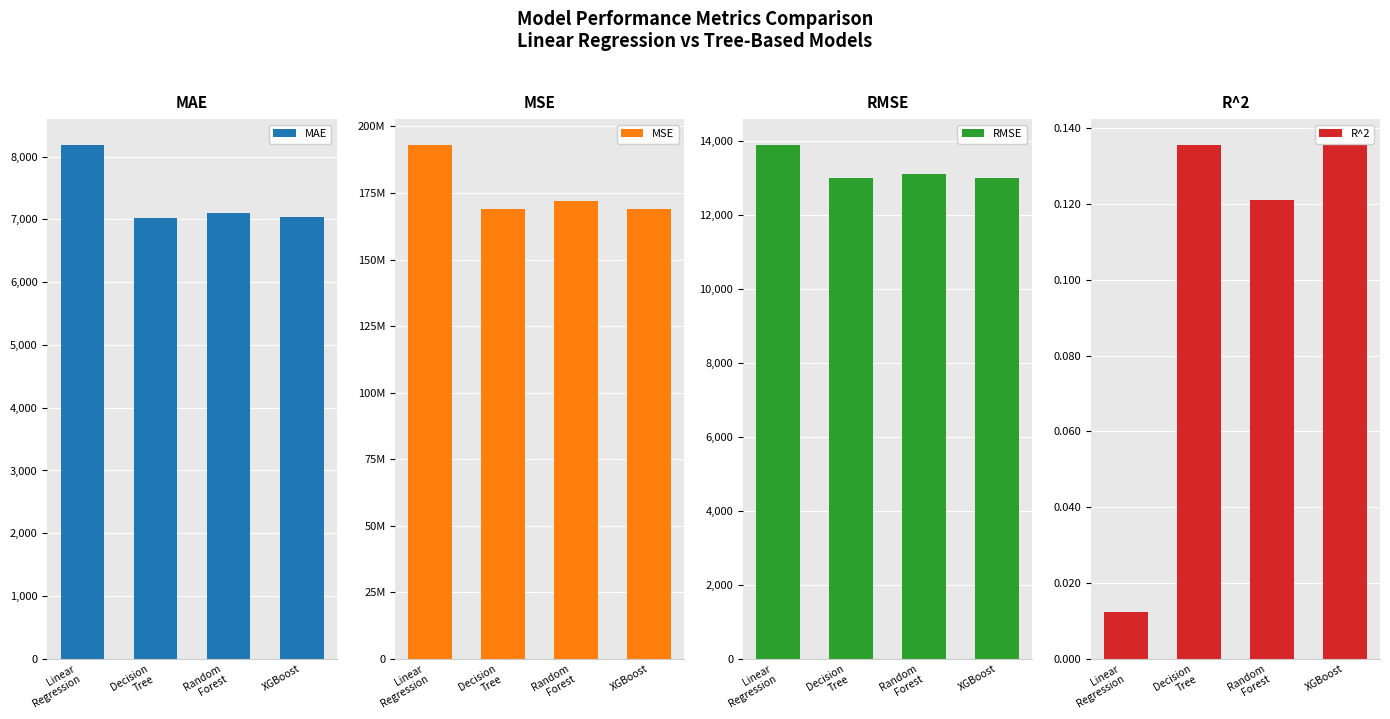

What is the sum of the MSE values at Random
Forest and Decision
Tree?

340784071.7